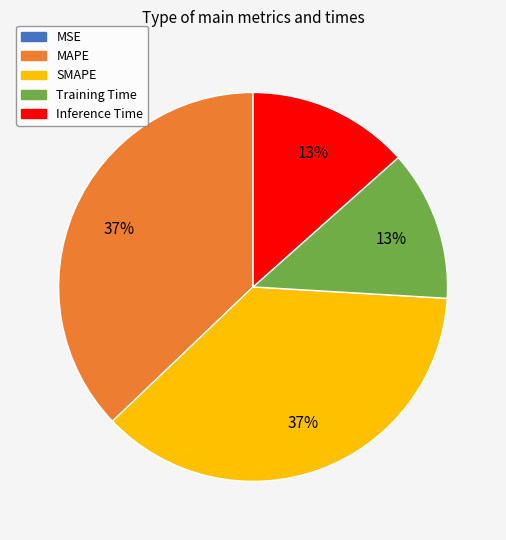

To the nearest percent, what is the combined percentage of MAPE and SMAPE?

74%